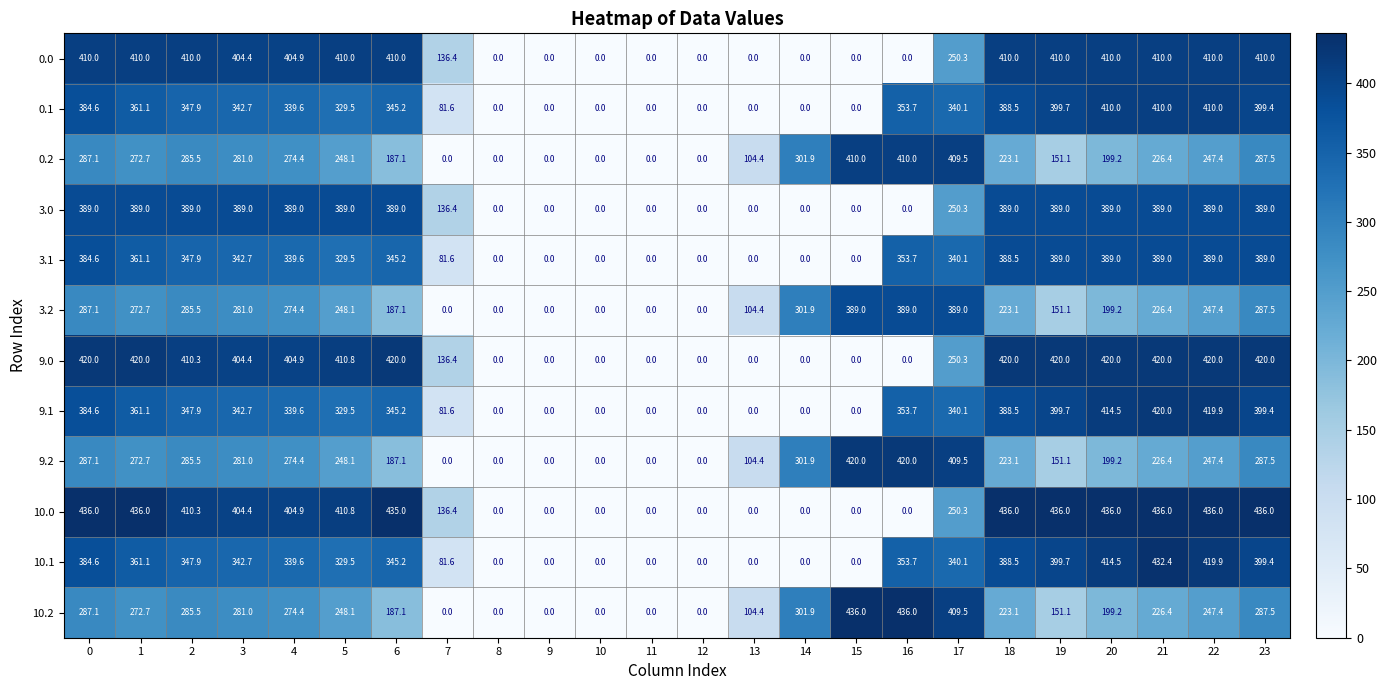

What is the difference between the highest and lowest values at 14?

301.9